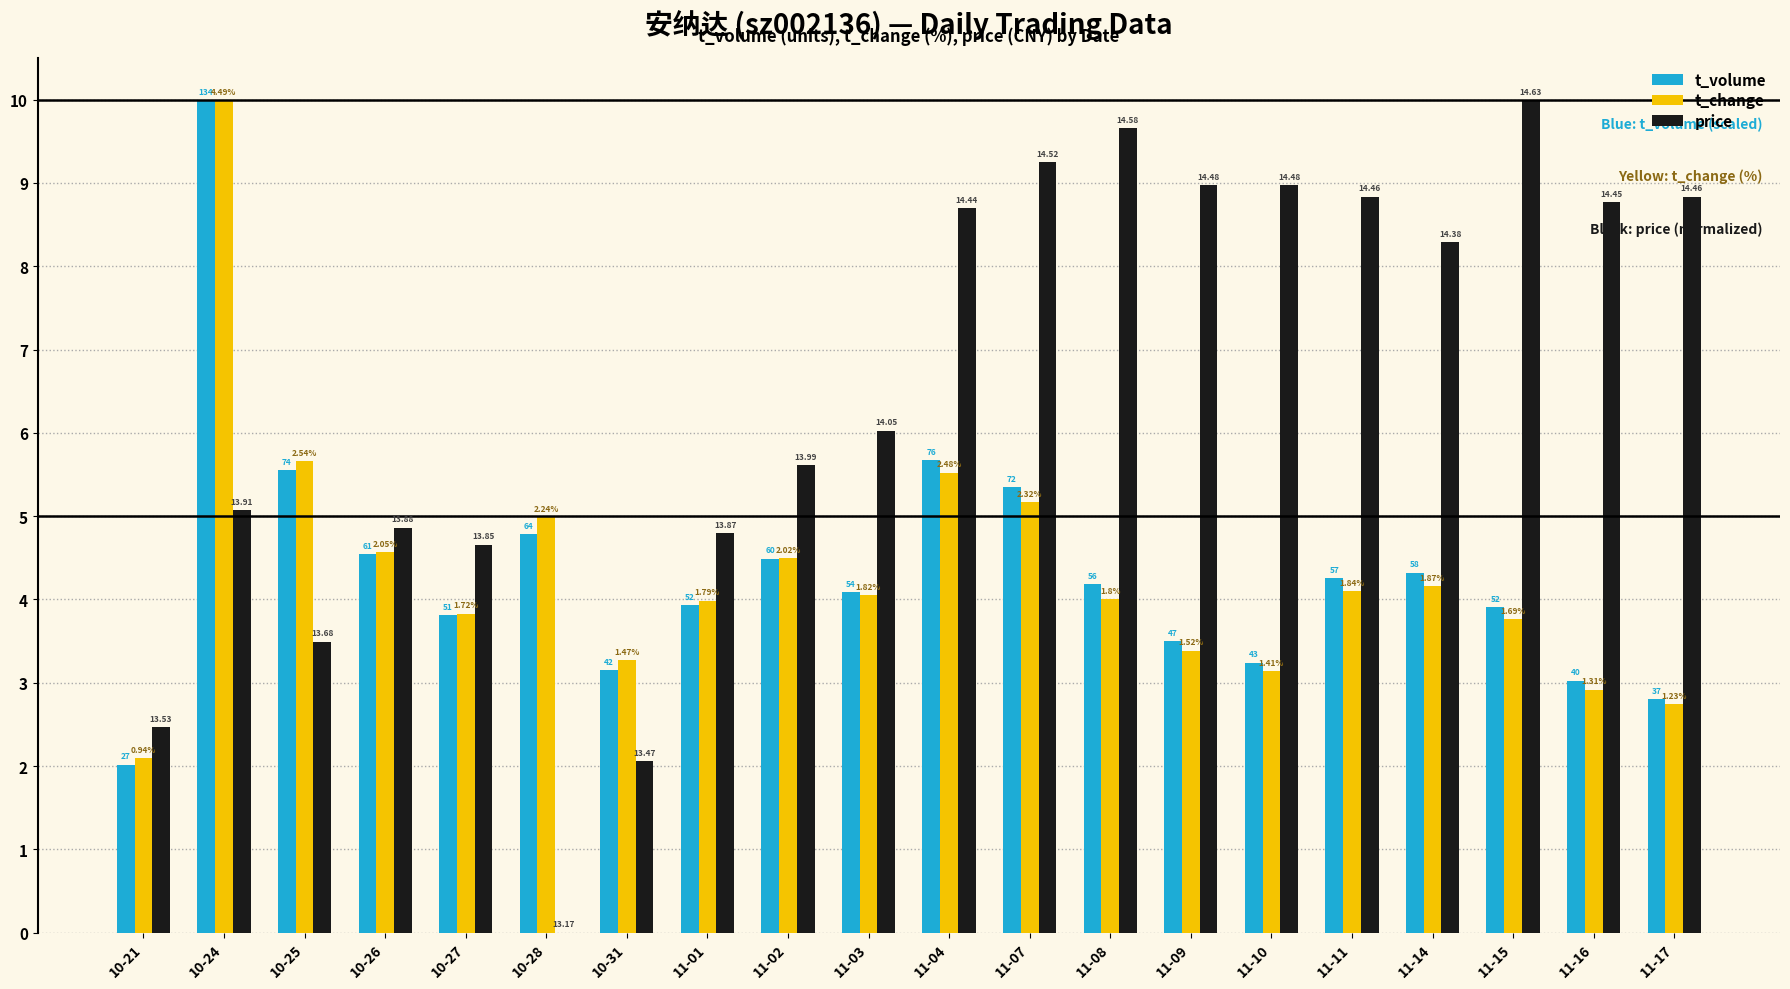

Are the bars horizontal?

No